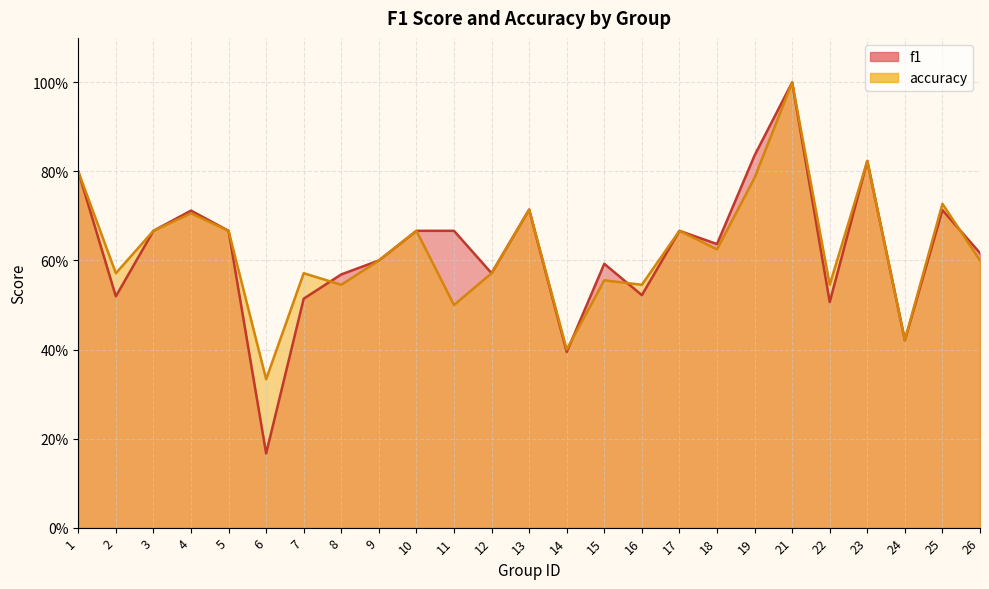

True or false: accuracy has more than 1 points higher than both neighbors.

True